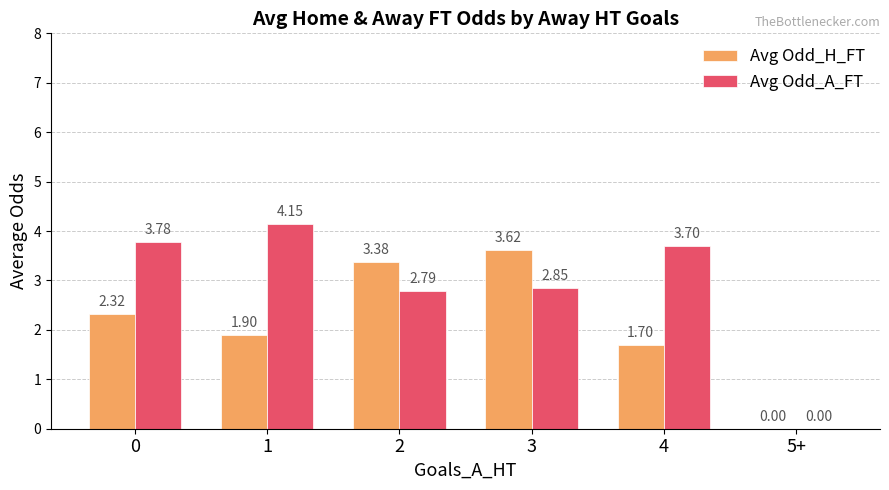

What is the total value across all series at 3?

6.5